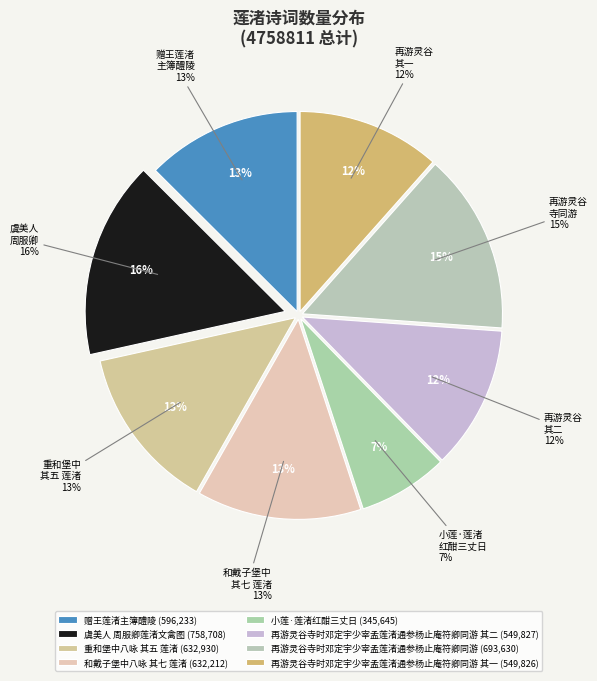

What percentage do 再游灵谷寺时邓定宇少宰孟莲渚通参杨止庵符卿同游 and 小莲·莲渚红酣三丈日 together represent?

21.8%